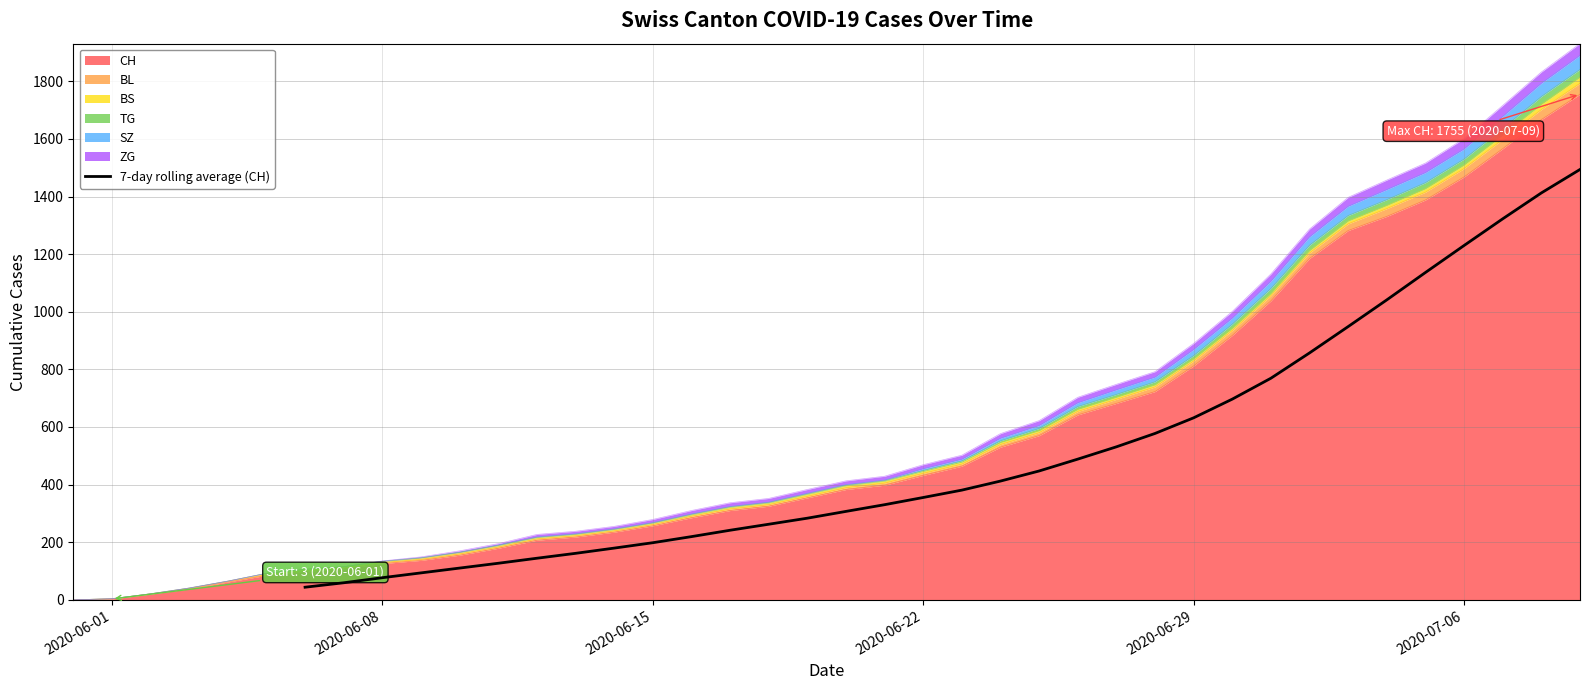

What is the maximum value for 7-day rolling average (CH)?

1493.9